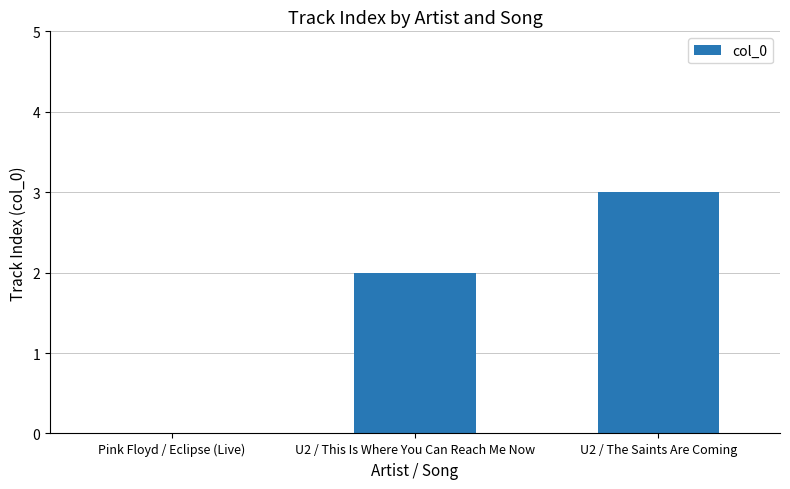

Which label corresponds to the largest value in the chart?

U2 / The Saints Are Coming